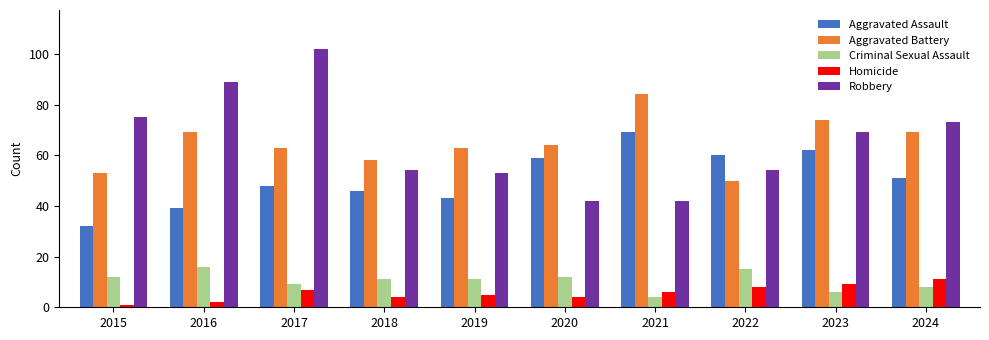

How many groups of bars are there?

10